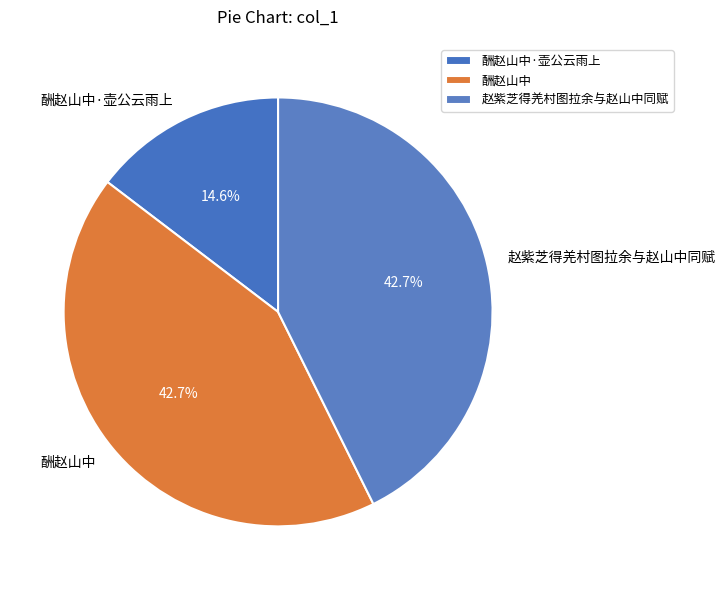

How many slices are in this pie chart?

3